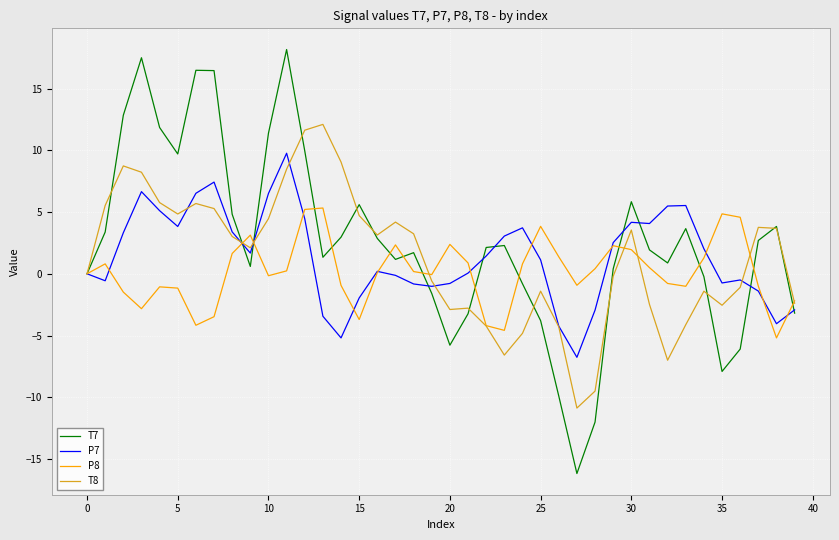

List the series in order of their peak value, lowest first.

P8, P7, T8, T7